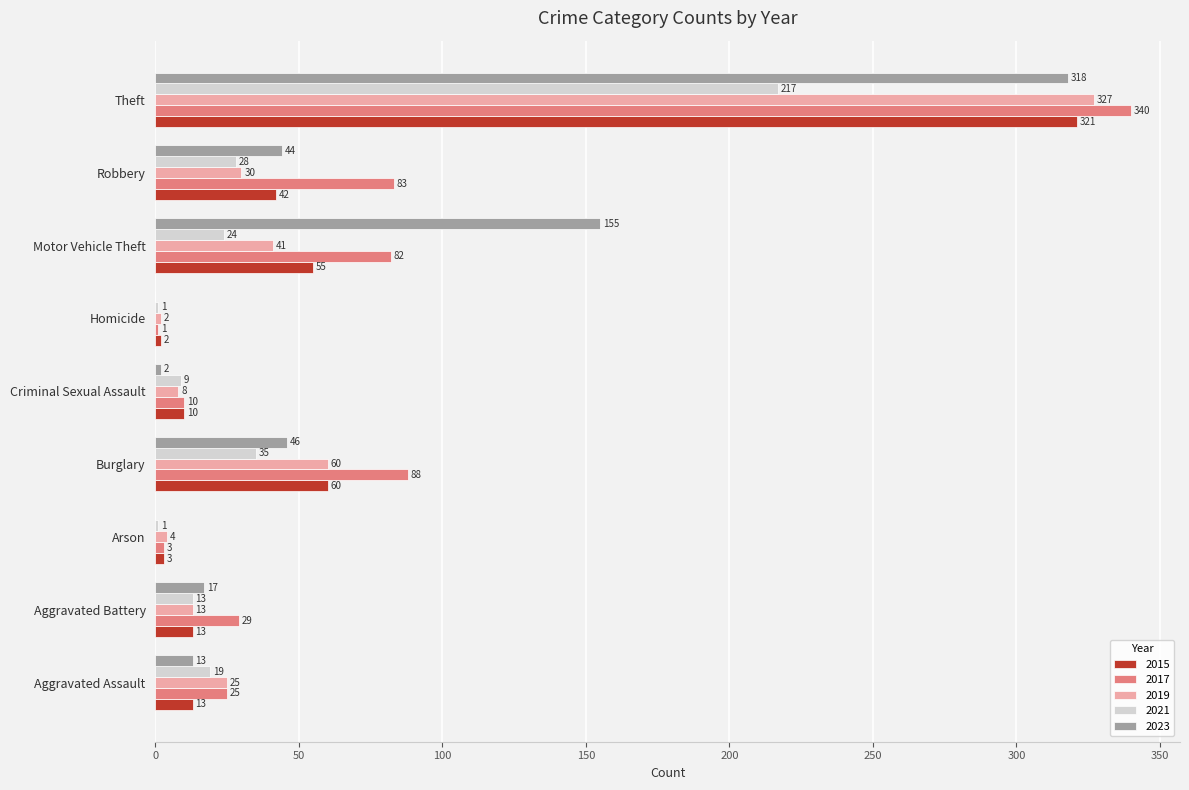

The value of 2017 at Motor Vehicle Theft is 82. True or false?

True